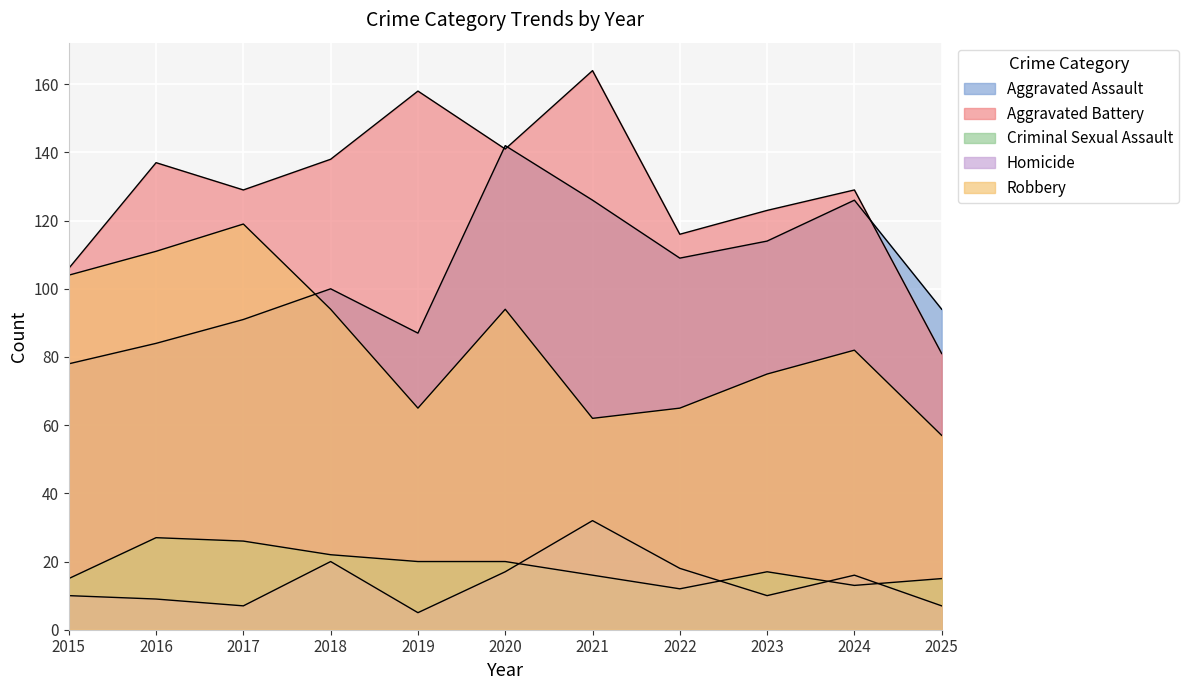

Which series has the widest spread of values?

Aggravated Battery